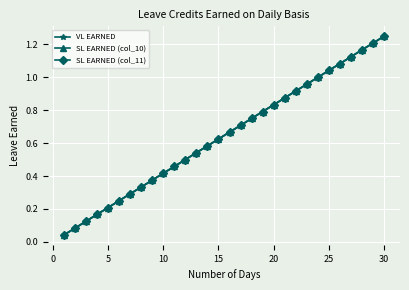

Does the chart have visible grid lines?

Yes